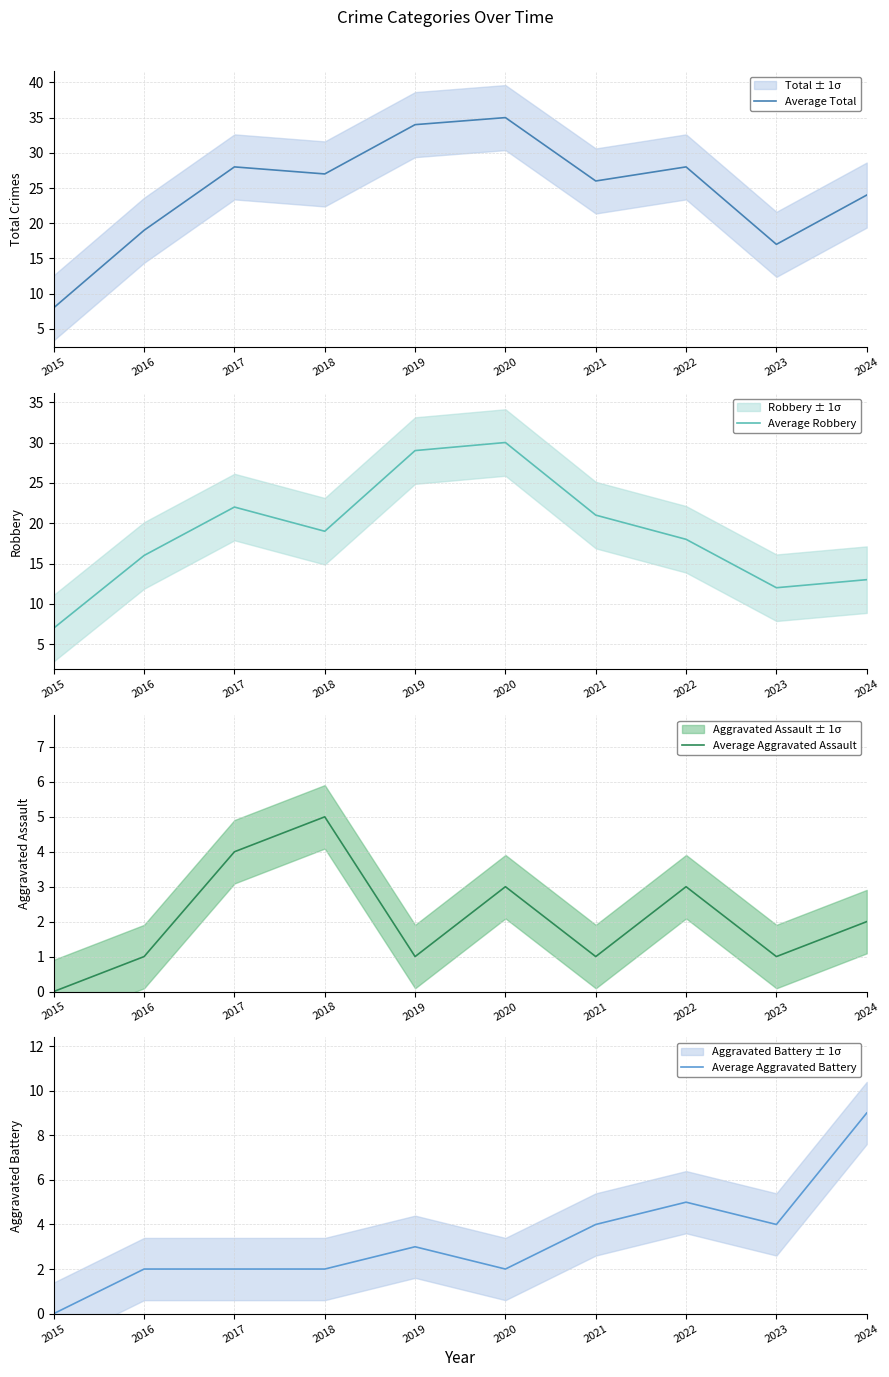

How many lines are shown in the chart?

4